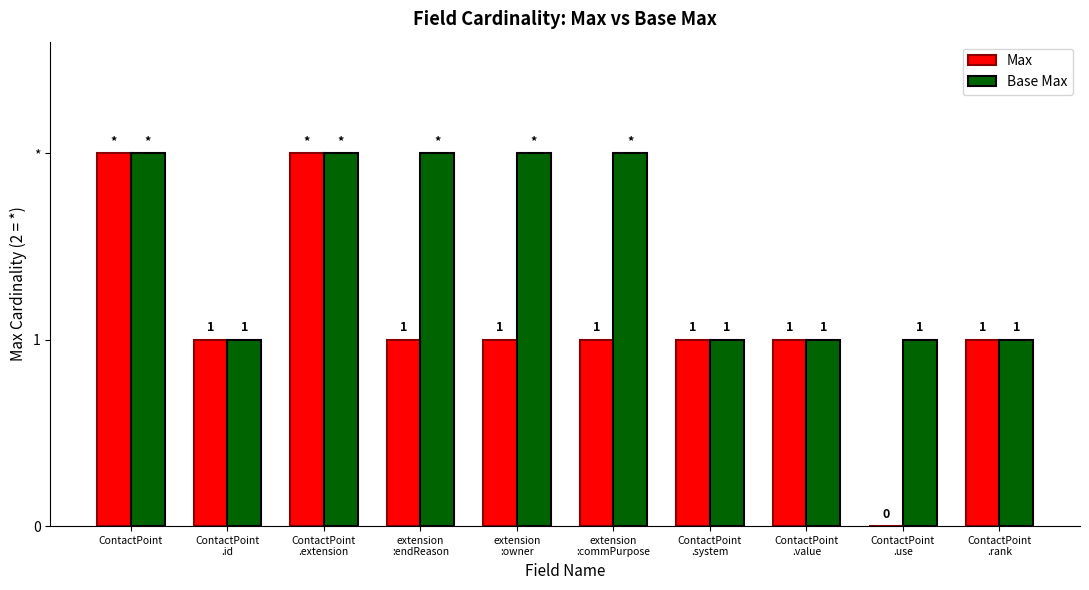

True or false: Base Max has a value of 3 at ContactPoint
.extension.

False